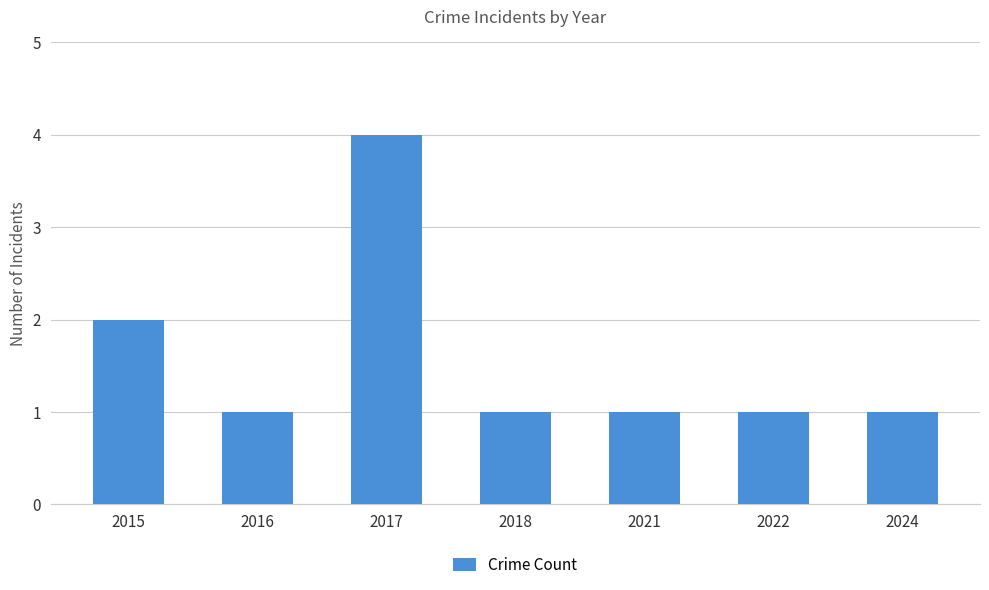

What is the smallest value displayed?

1